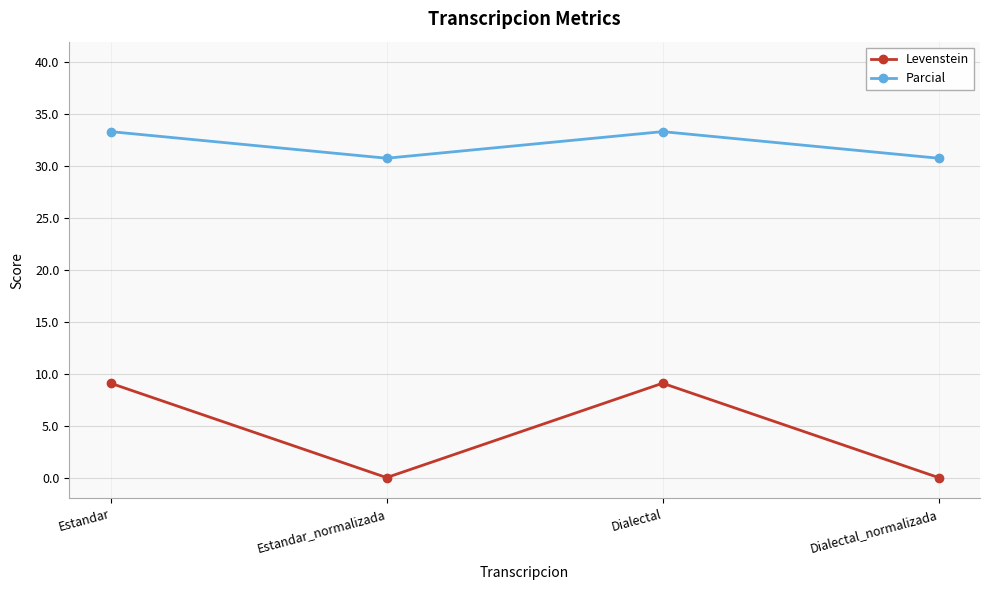

What is the label of the 1st point from the right?

Dialectal_normalizada